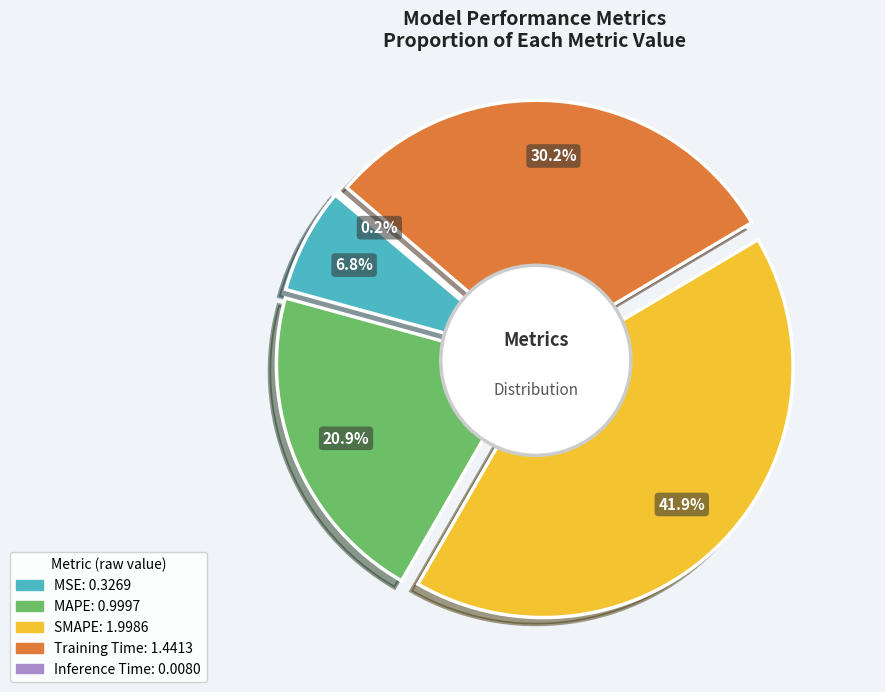

Does MAPE account for over 50% of the chart?

No